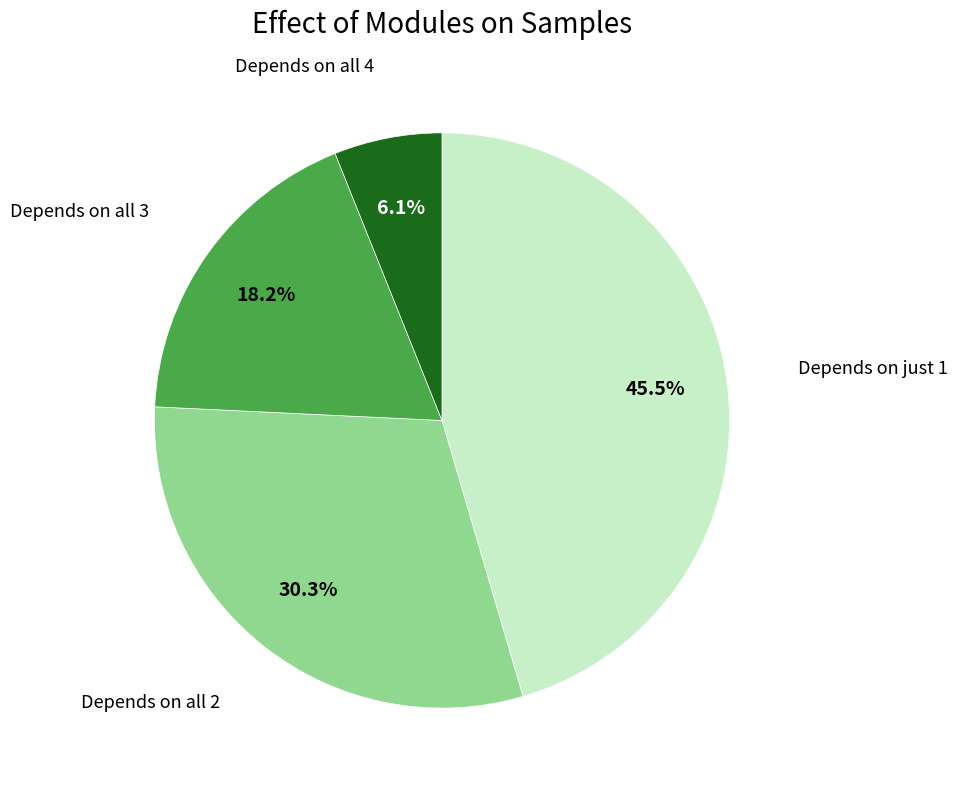

To the nearest percent, what is the average slice percentage?

25%